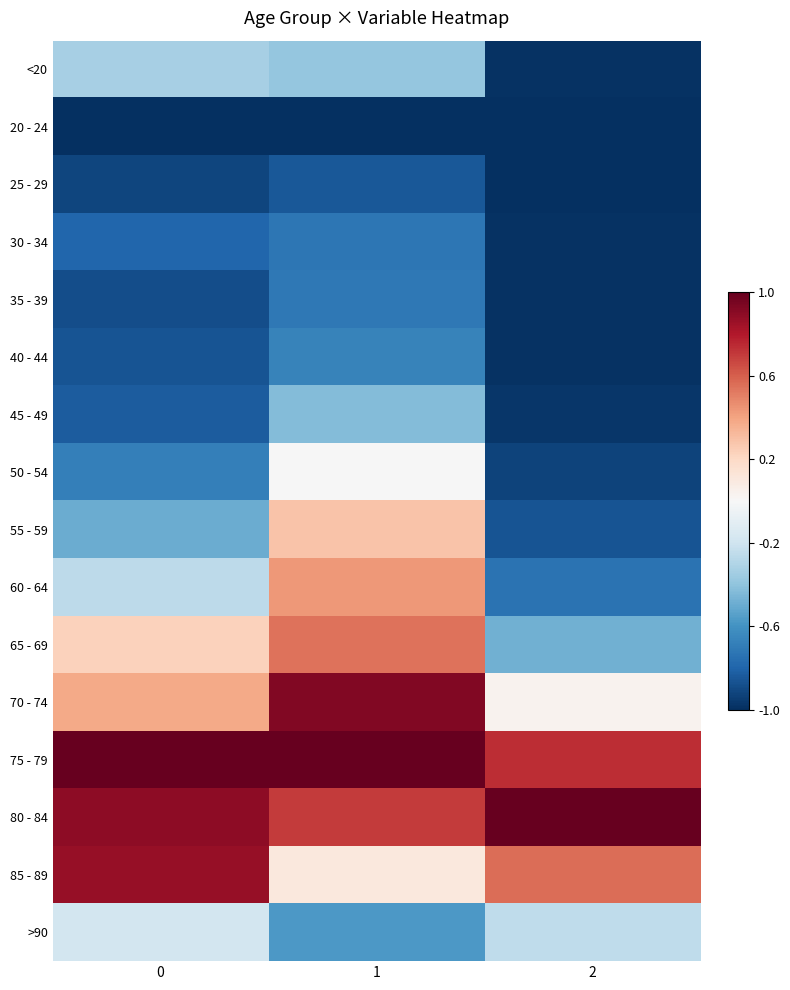

At how many categories does at least one series exceed 0?

3